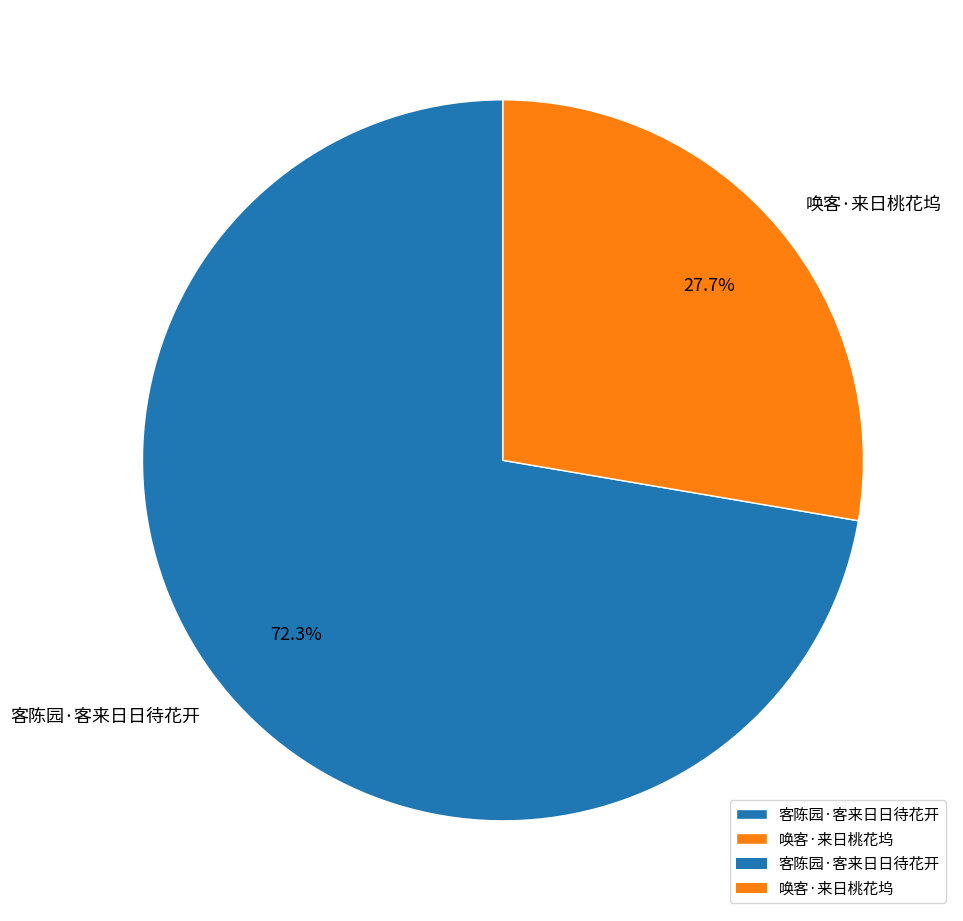

How many segments does this pie chart have?

2